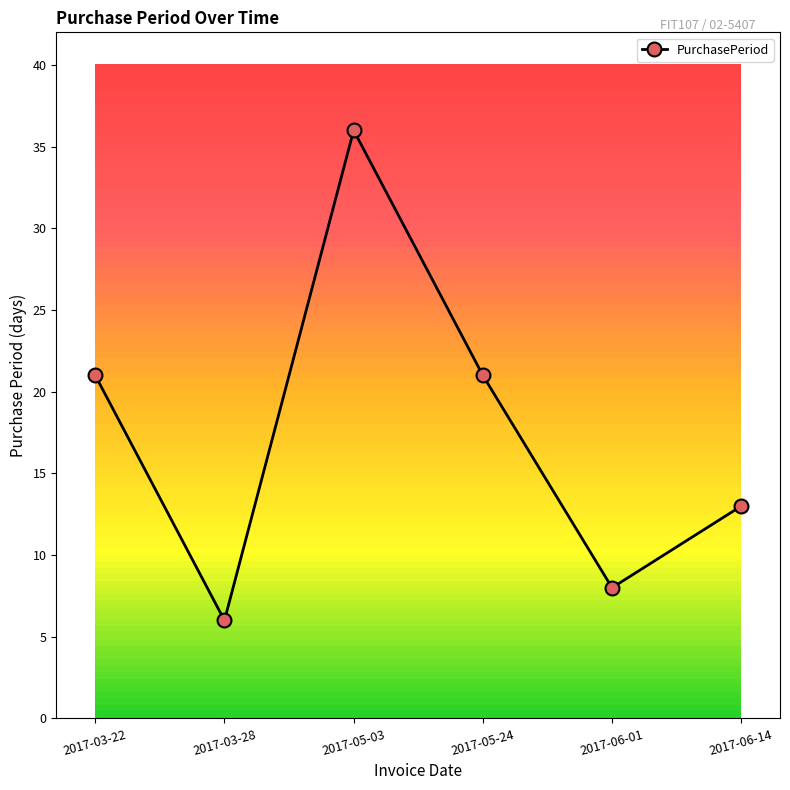

What is the change in value from 2017-03-28 to 2017-05-24?

+15